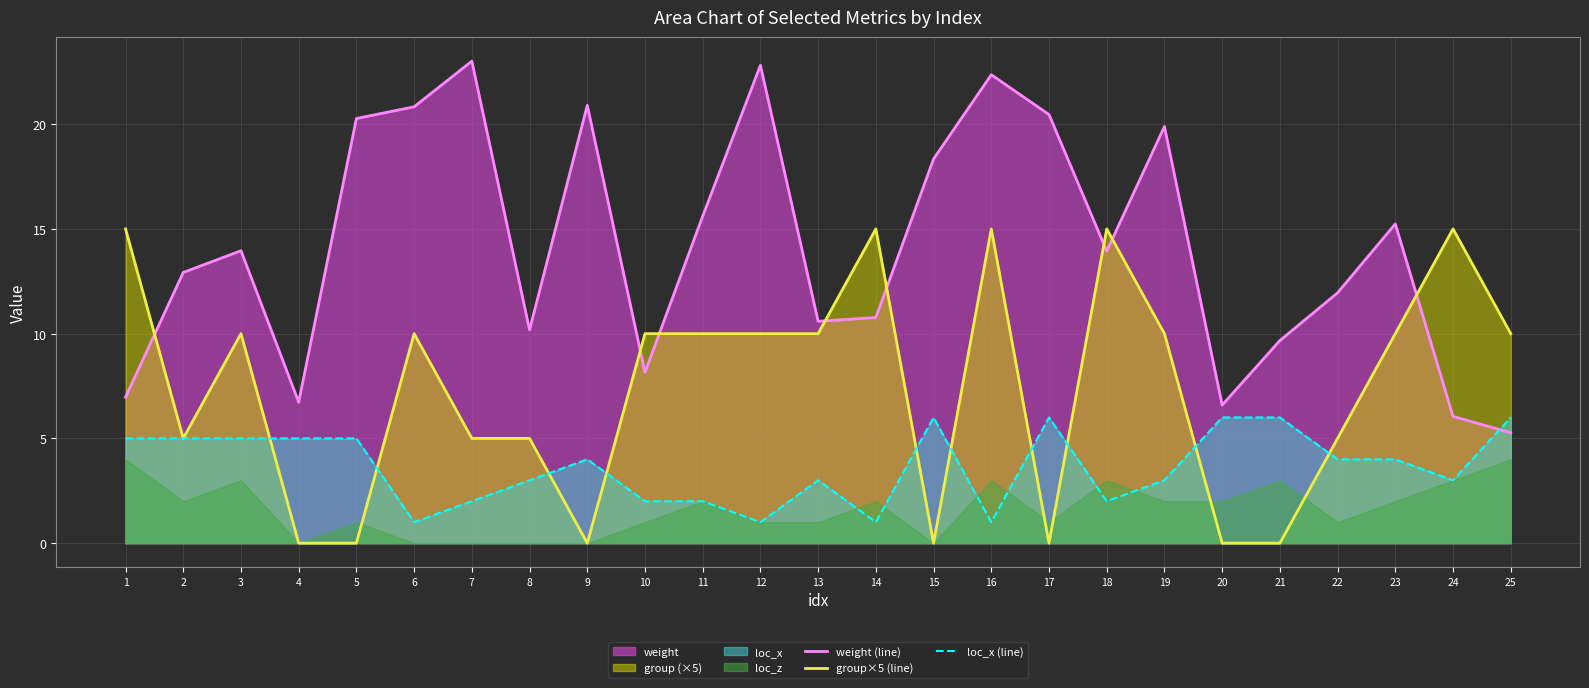

Where is the first local minimum for group×5 (line)?

2